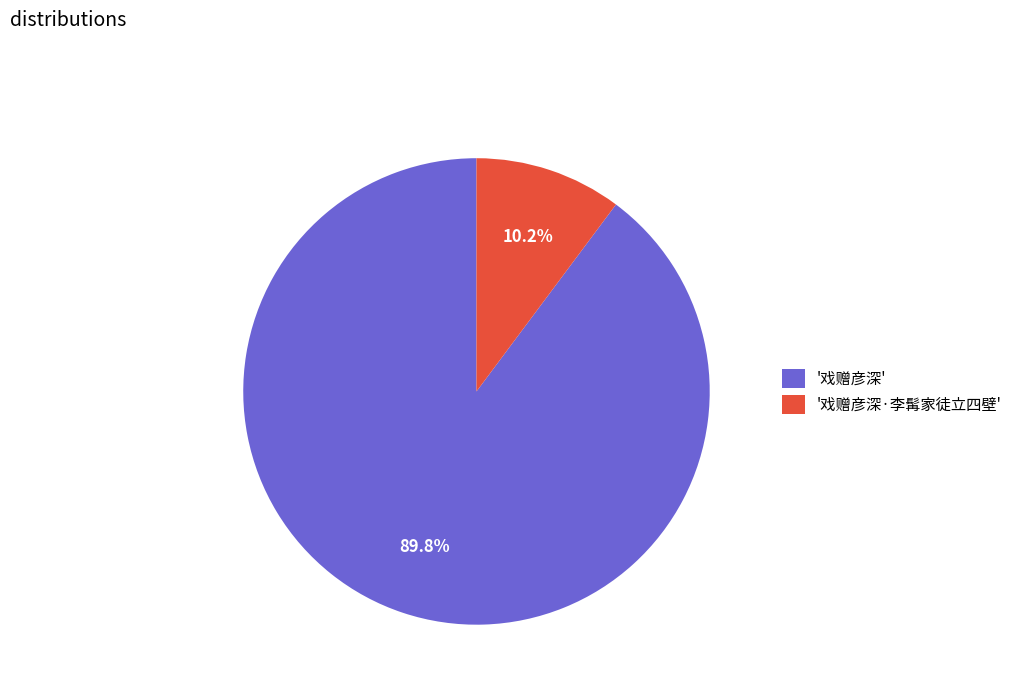

Do '戏赠彦深·李髯家徒立四壁' and '戏赠彦深' together represent more than half of the pie?

Yes